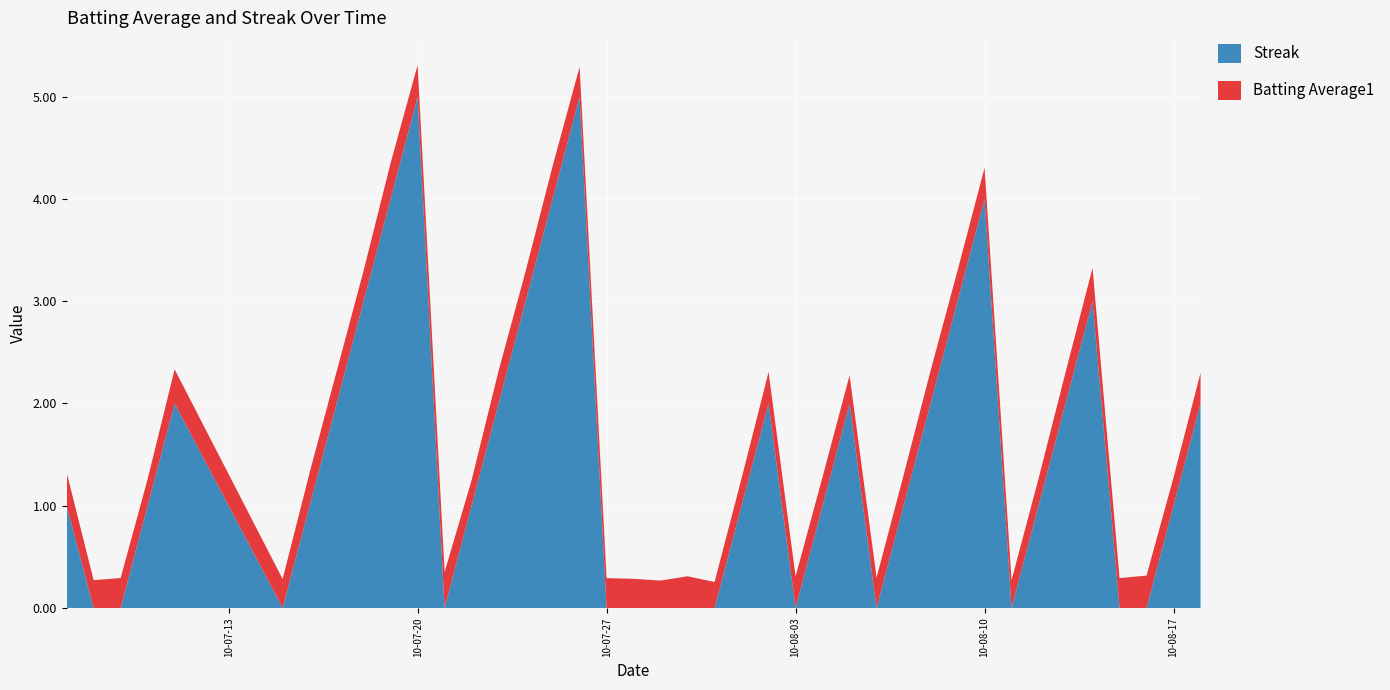

Reading right to left, what are all the values shown in this chart?

Batting Average1: 39=0.3	38=0.3	37=0.3	36=0.3	35=0.3	34=0.3	33=0.3	32=0.3	31=0.3	30=0.3	29=0.3	28=0.3	27=0.3	26=0.3	25=0.3	24=0.3	23=0.3	22=0.3	21=0.3	20=0.3	19=0.3	18=0.3	17=0.3	16=0.3	15=0.3	14=0.3	13=0.3	12=0.2	11=0.4	10=0.3	9=0.4	8=0.3	7=0.3	6=0.3	5=0.3	4=0.3	3=0.3	2=0.3	1=0.3	0=0.3
Streak: 39=2.0	38=1.0	37=0.0	36=0.0	35=3.0	34=2.0	33=1.0	32=0.0	31=4.0	30=3.0	29=2.0	28=1.0	27=0.0	26=2.0	25=1.0	24=0.0	23=2.0	22=1.0	21=0.0	20=0.0	19=0.0	18=0.0	17=0.0	16=5.0	15=4.0	14=3.0	13=2.0	12=1.0	11=0.0	10=5.0	9=4.0	8=3.0	7=2.0	6=1.0	5=0.0	4=2.0	3=1.0	2=0.0	1=0.0	0=1.0